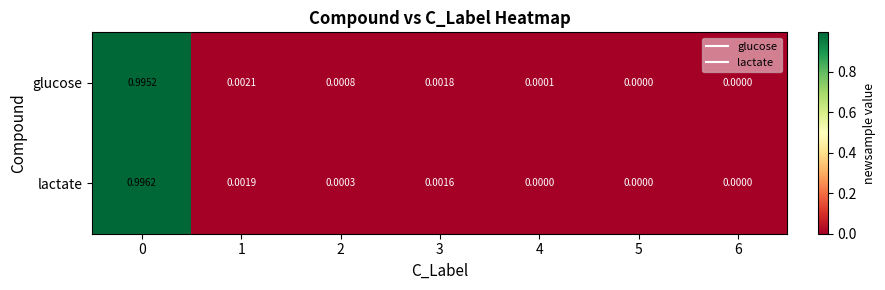

List the series in order of their peak value, highest first.

lactate, glucose